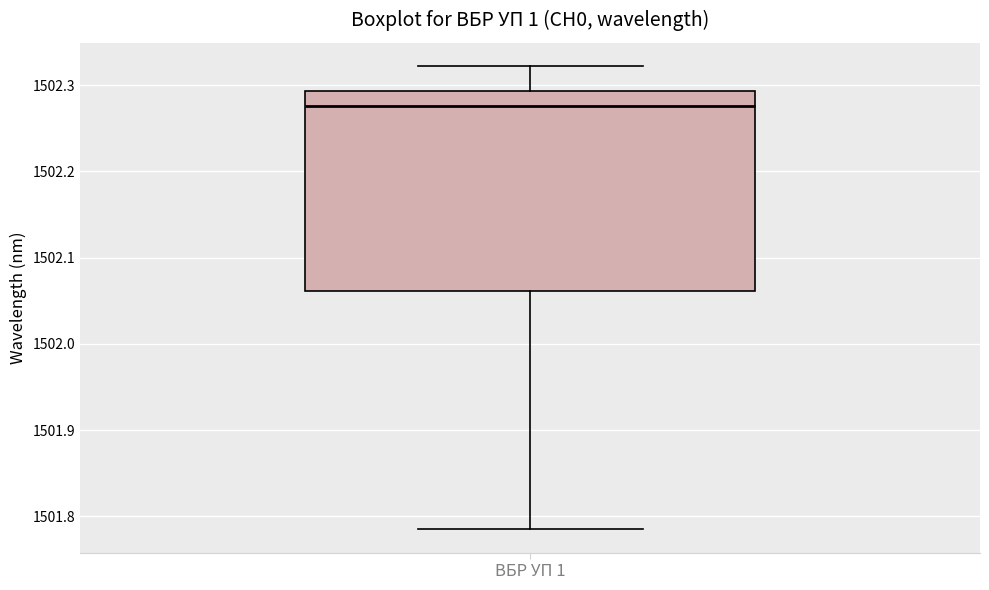

Read this box plot against the y-axis: the position of the median line, the range covered by the box, and the ends of both whiskers. The values are not printed on the chart, so give them approximately, as read against the axis.

median 1502.28, box 1502.06 to 1502.29, whiskers 1501.78 to 1502.32